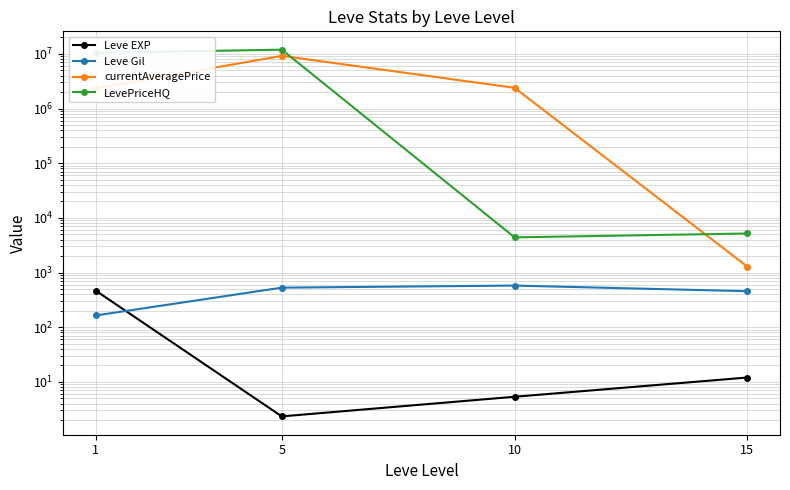

Reading left to right, transcribe all the data shown in this chart.

Leve EXP: 1=468.5	5=2.3	10=5.3	15=12.0
Leve Gil: 1=163.5	5=528.3	10=576.7	15=455.0
currentAveragePrice: 1=2322247.3	5=9185265.0	10=2388171.5	15=1278.5
LevePriceHQ: 1=10432505.8	5=11922165.5	10=4392.5	15=5171.0